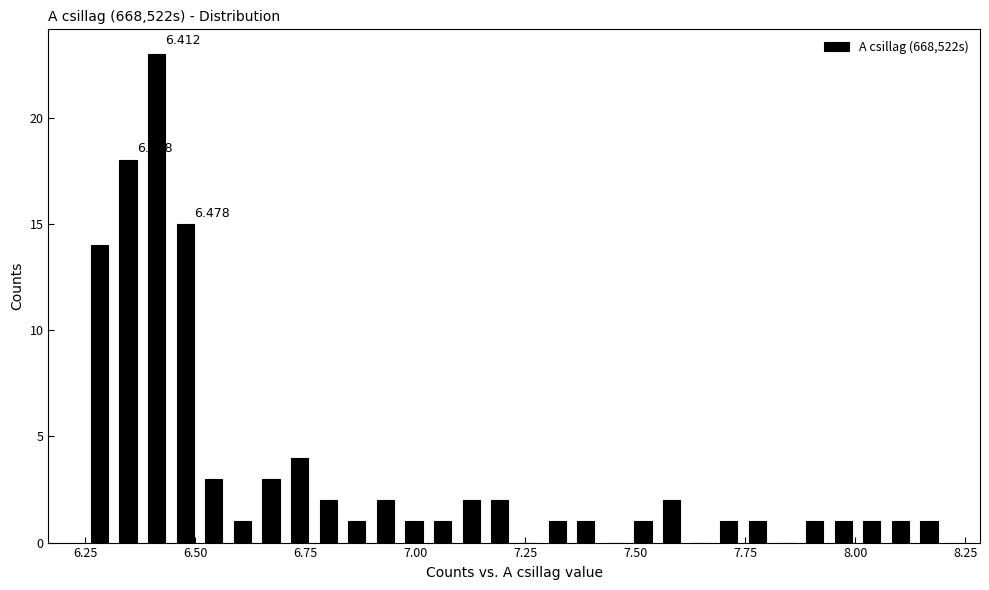

Around what value on the x-axis is the tallest bar? Give the approximate position of its centre, as read against the axis.

6.40